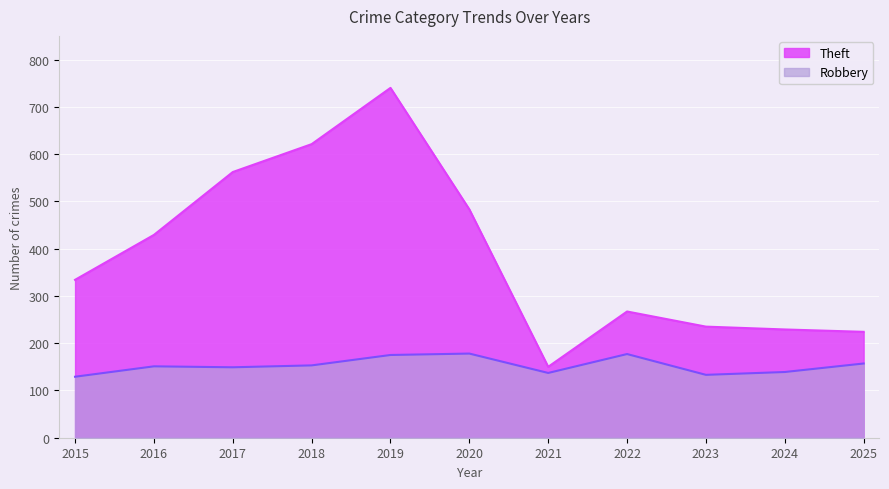

At 2015, list the series in order from largest to smallest.

Theft, Robbery